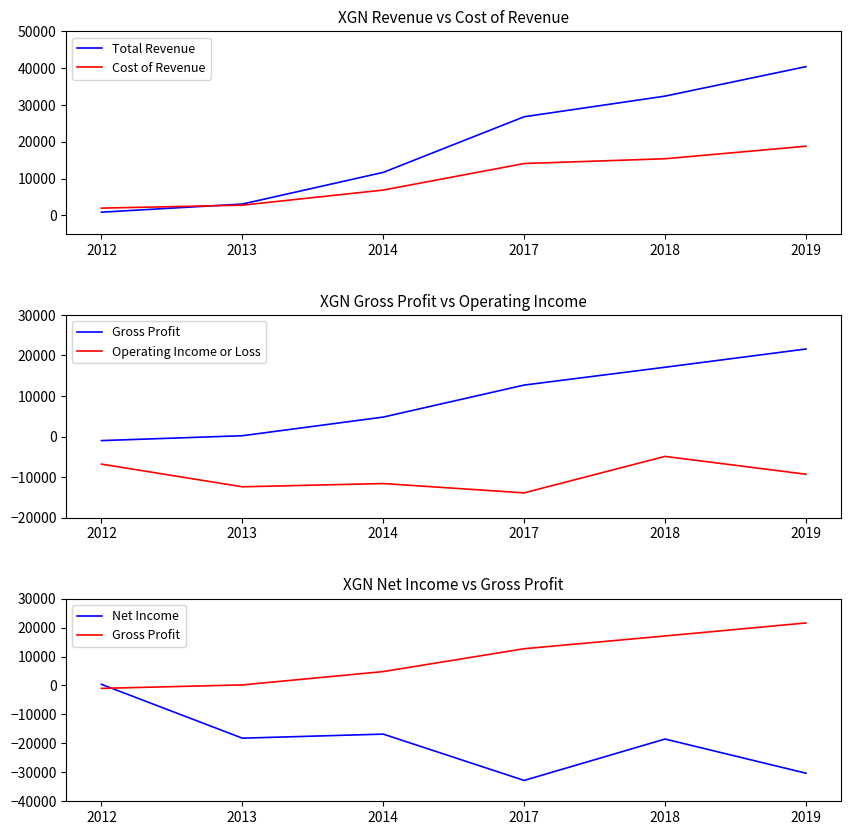

What is the maximum value shown in the chart?

40400